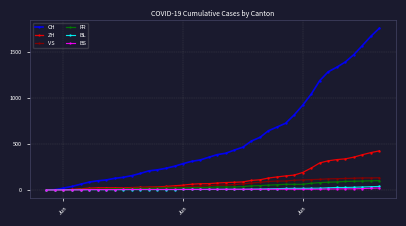

Which series has the largest range (max minus min)?

CH